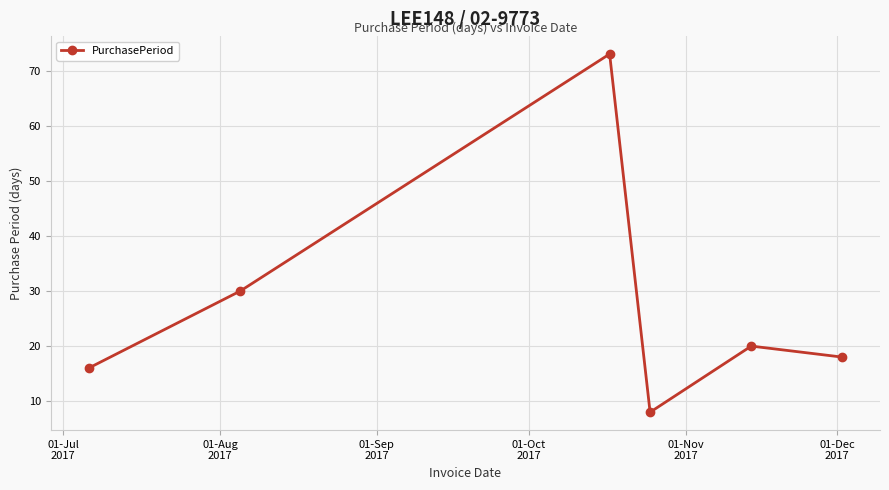

What is the smallest value displayed?

8